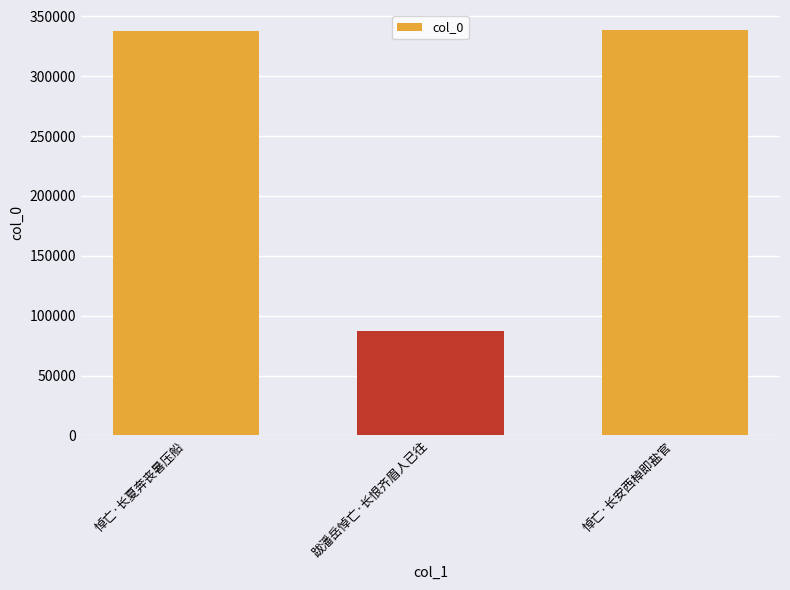

What is the greatest value displayed?

338353